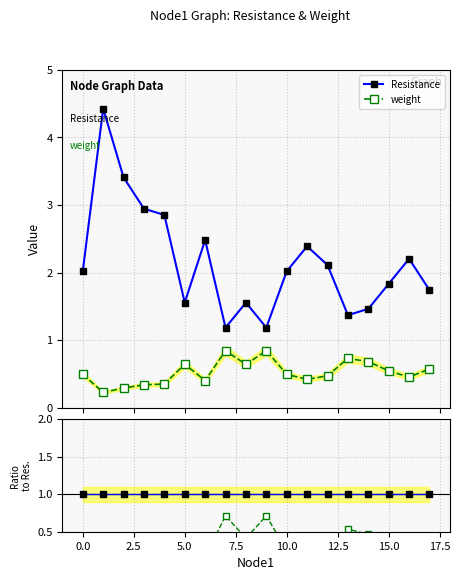

The value of weight at 10 is 0.5. True or false?

True